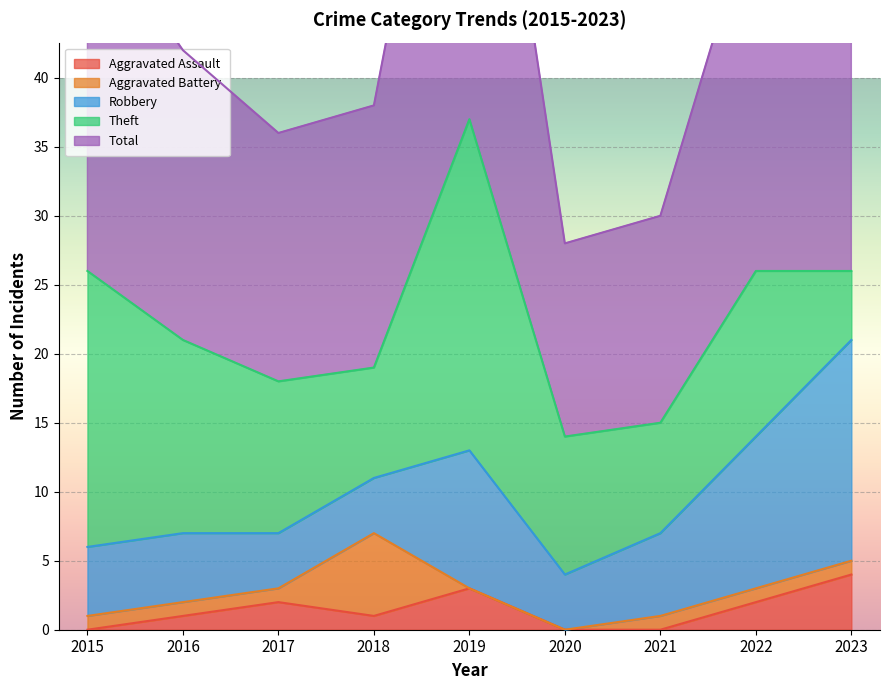

What is the difference between the maximum and second lowest values in the Robbery series?

12